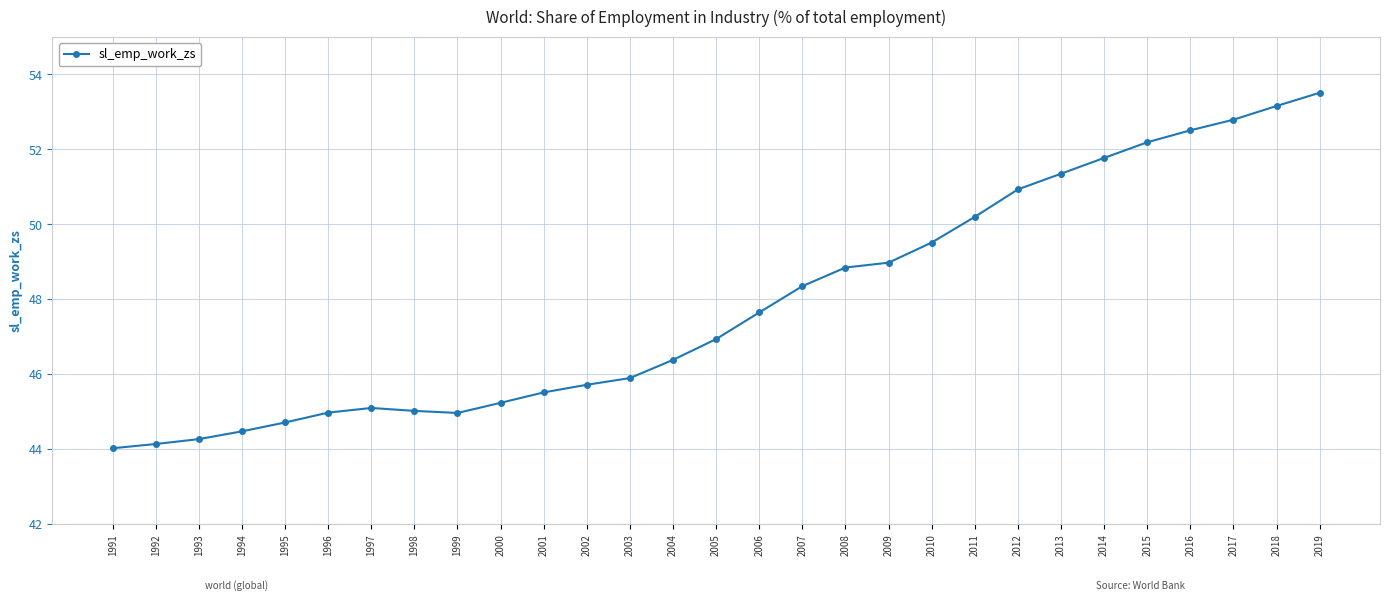

How many lines are shown in the chart?

1